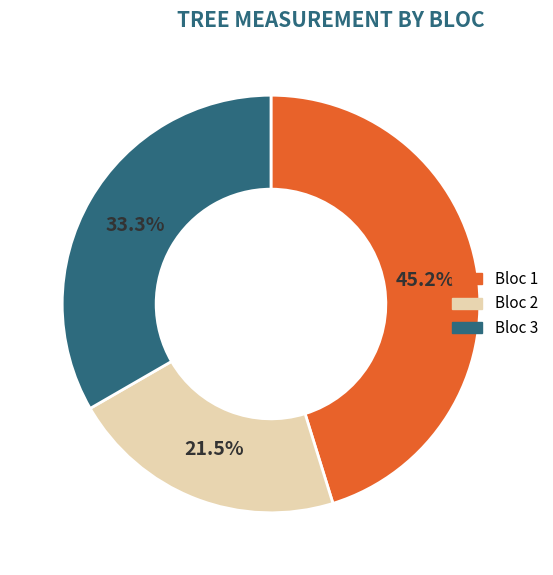

To the nearest percent, what is the difference between the largest and smallest slice percentages?

24%